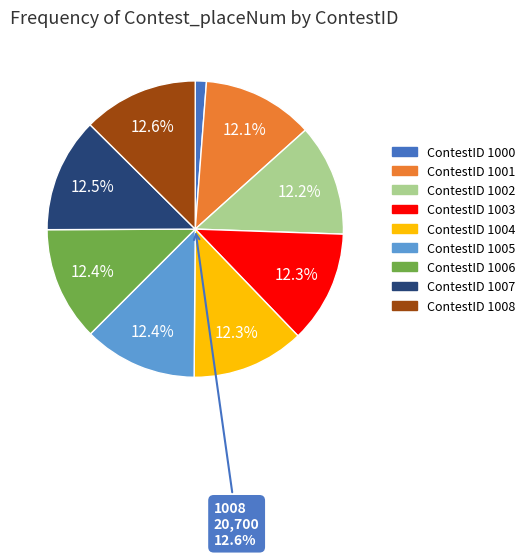

To the nearest percent, what is the combined percentage of 1003 and 1006?

25%